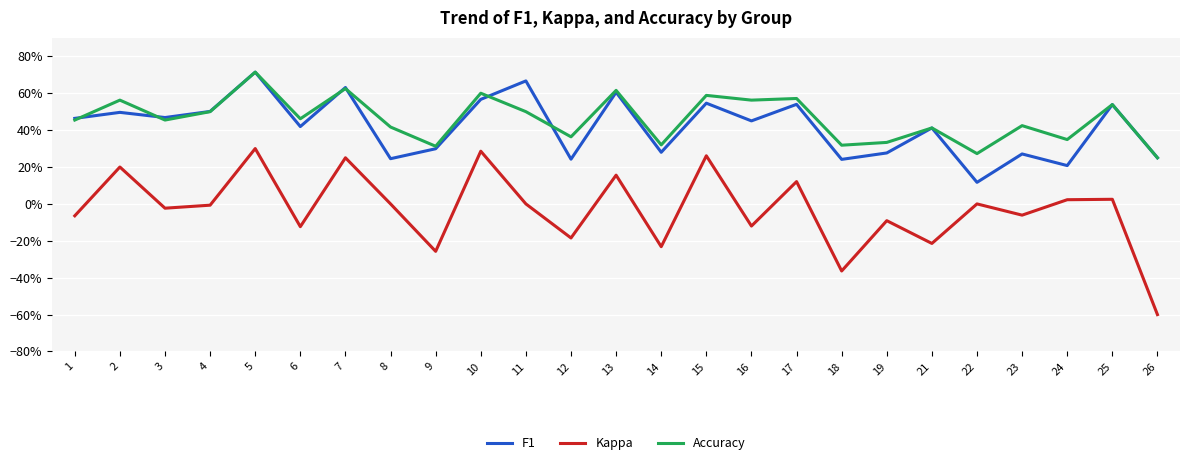

The value of Kappa at 16 is -0.1. True or false?

True